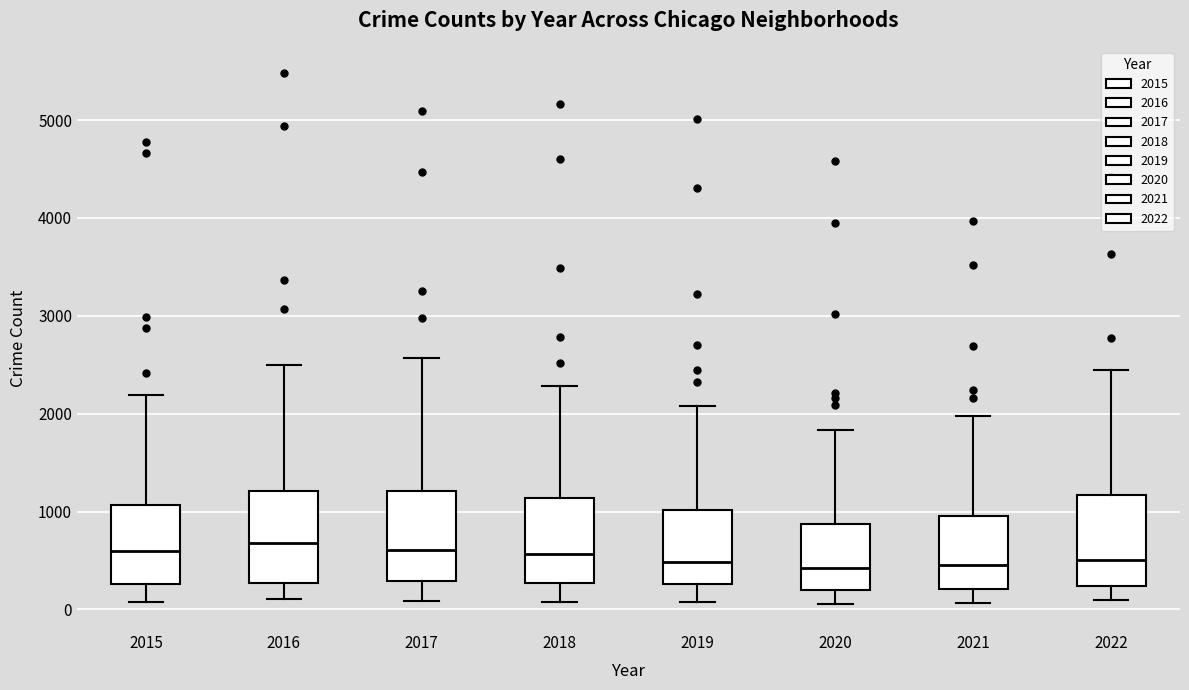

Where does the upper whisker of the box at x = 2016 end on the y-axis? The values are not printed on the chart, so give them approximately, as read against the axis.

2500